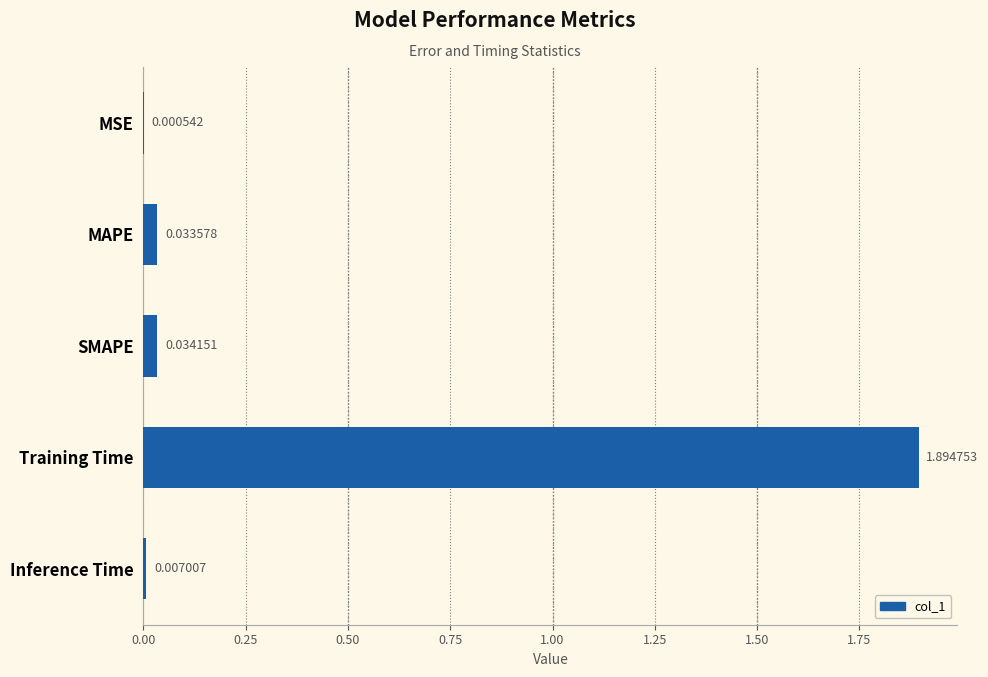

What is the average value?

0.4